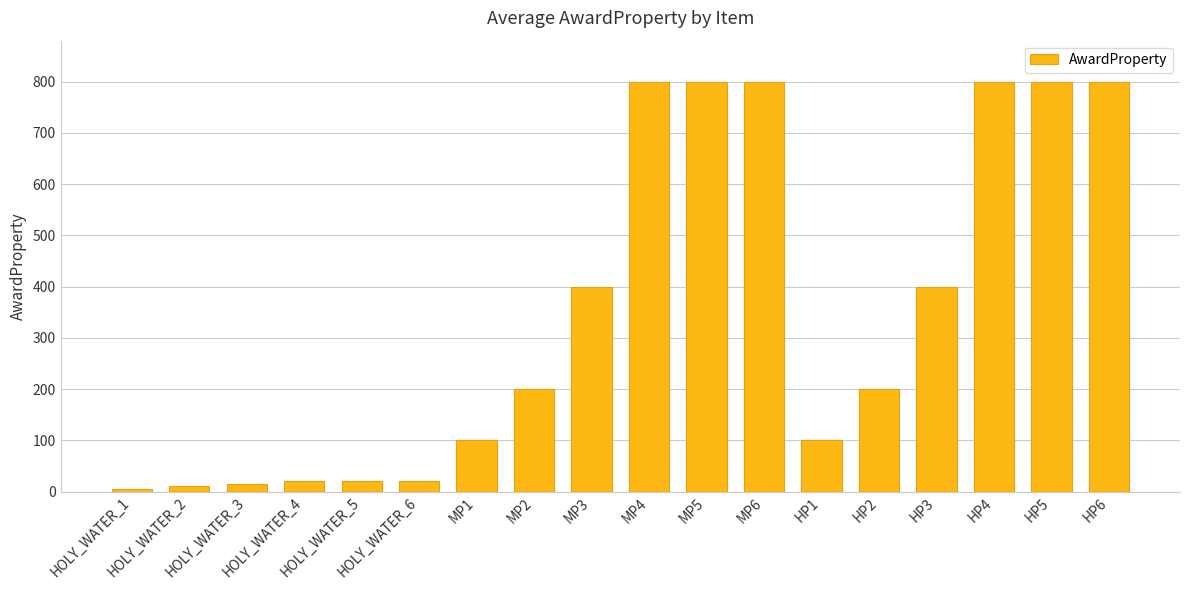

What is the sum of all values?

6290